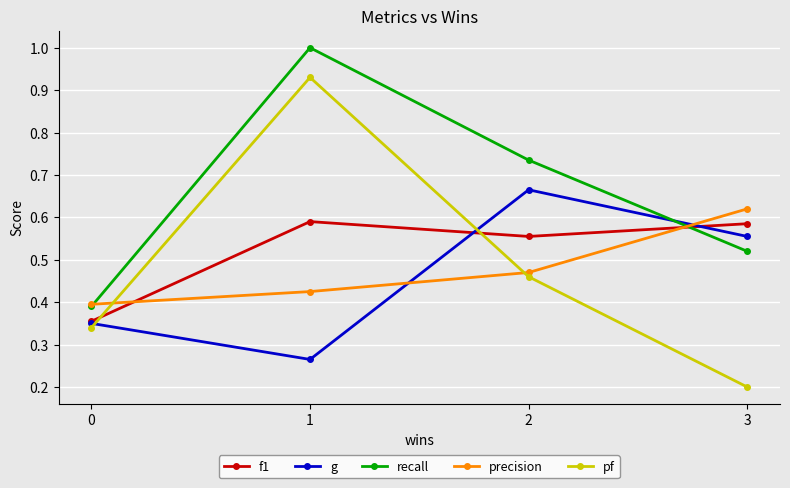

What is the greatest value displayed?

1.0